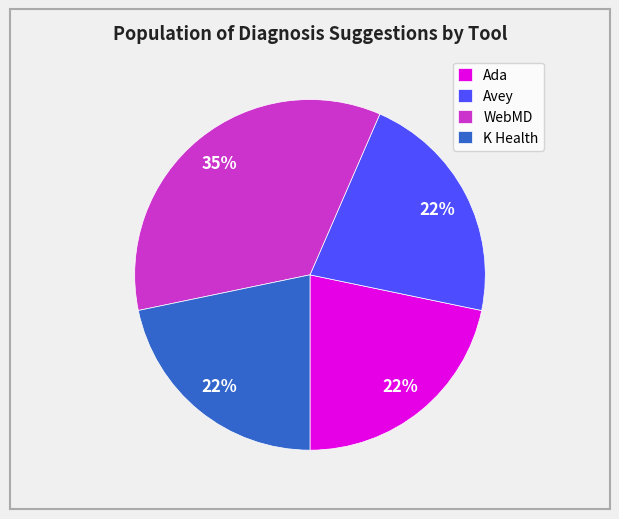

Between WebMD and Avey, which is larger?

WebMD